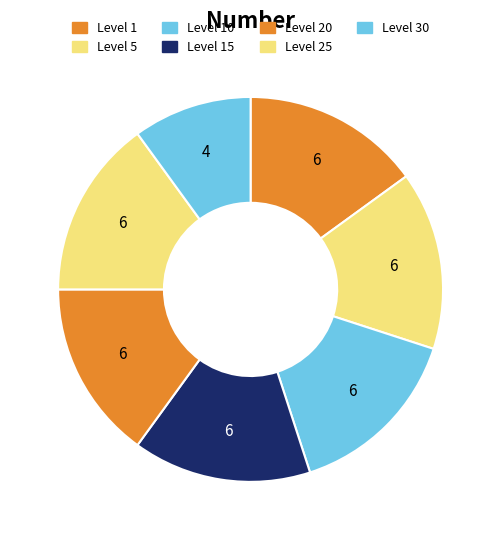

How many segments does this pie chart have?

7